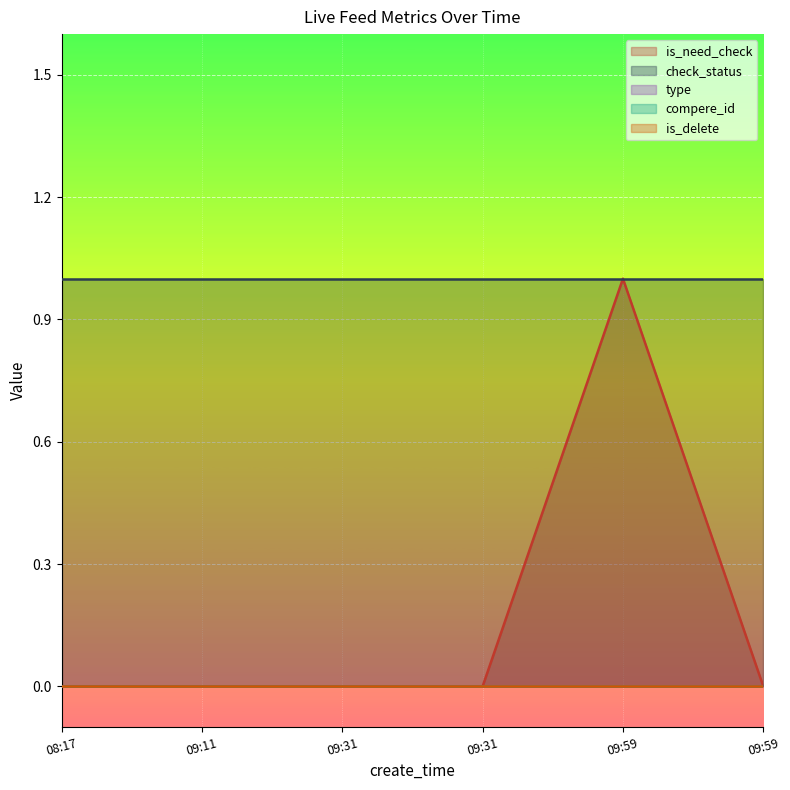

True or false: check_status and is_need_check intersect in this chart.

False